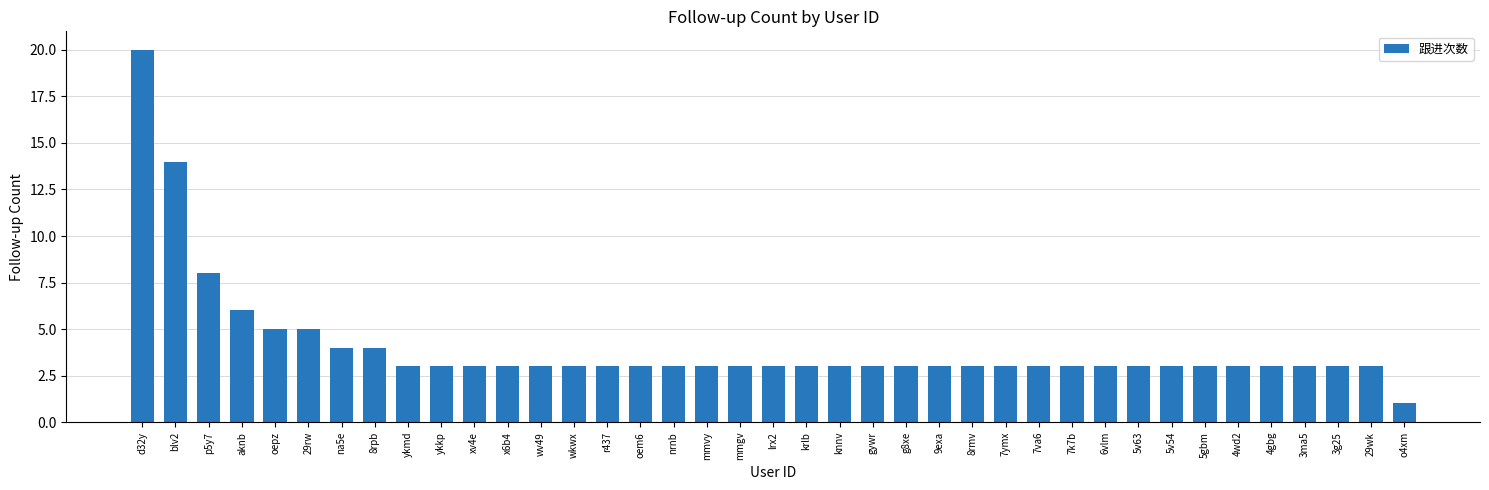

What is the minimum value shown in the chart?

1